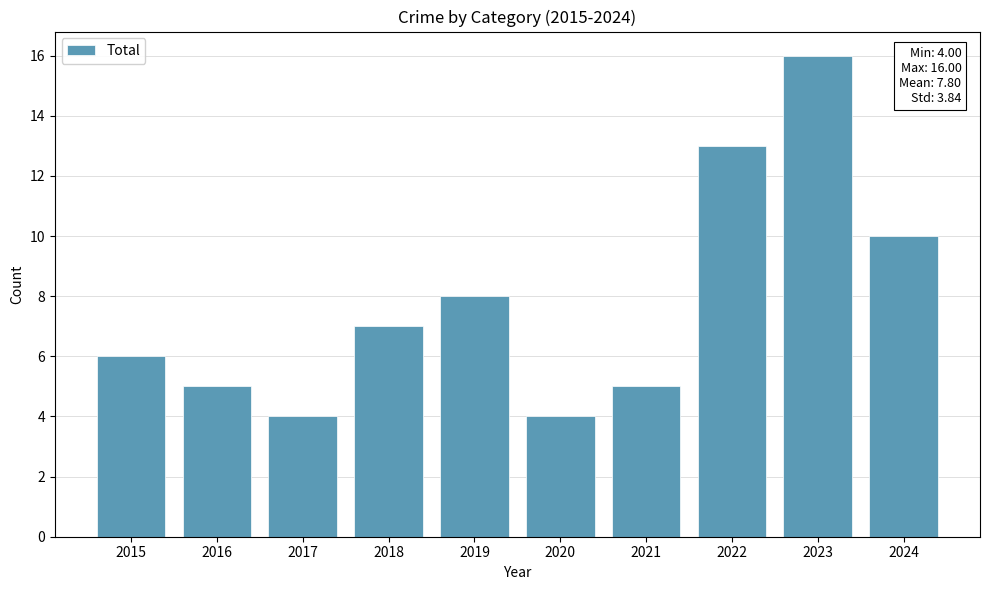

Count the number of data series in this chart.

1